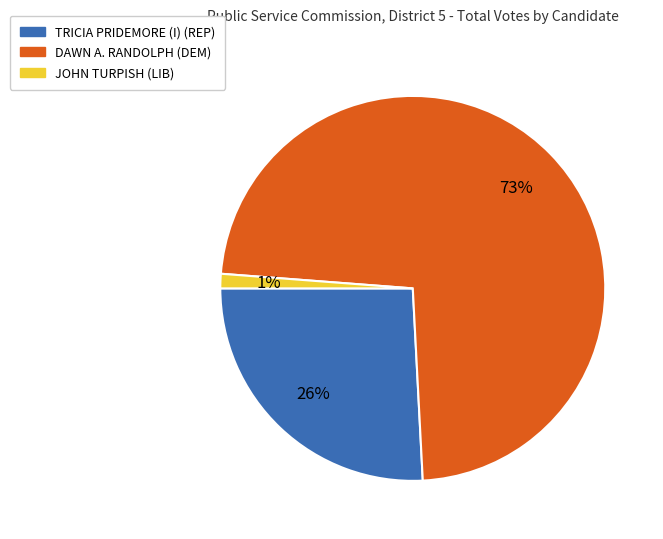

The TRICIA PRIDEMORE (I) (REP) slice represents 26% of the pie. True or false?

True